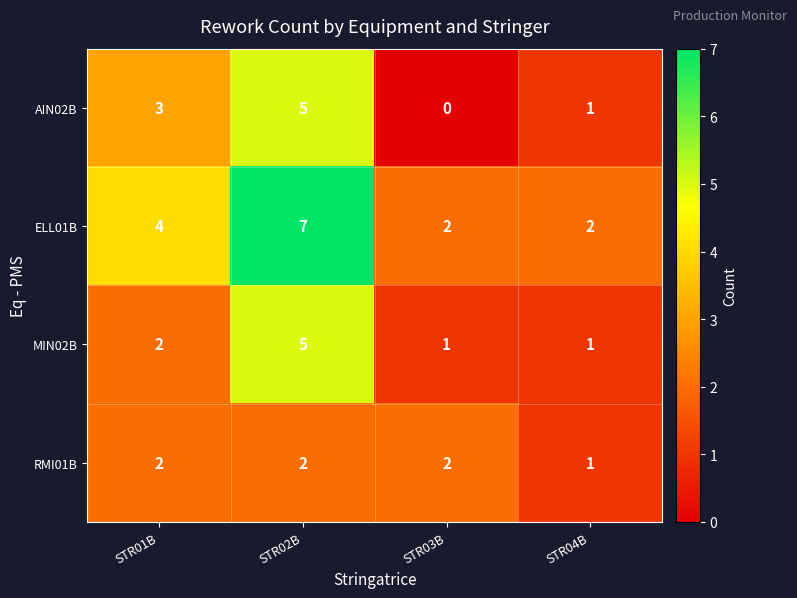

What is the sum of the ELL01B values at STR01B and STR02B?

11